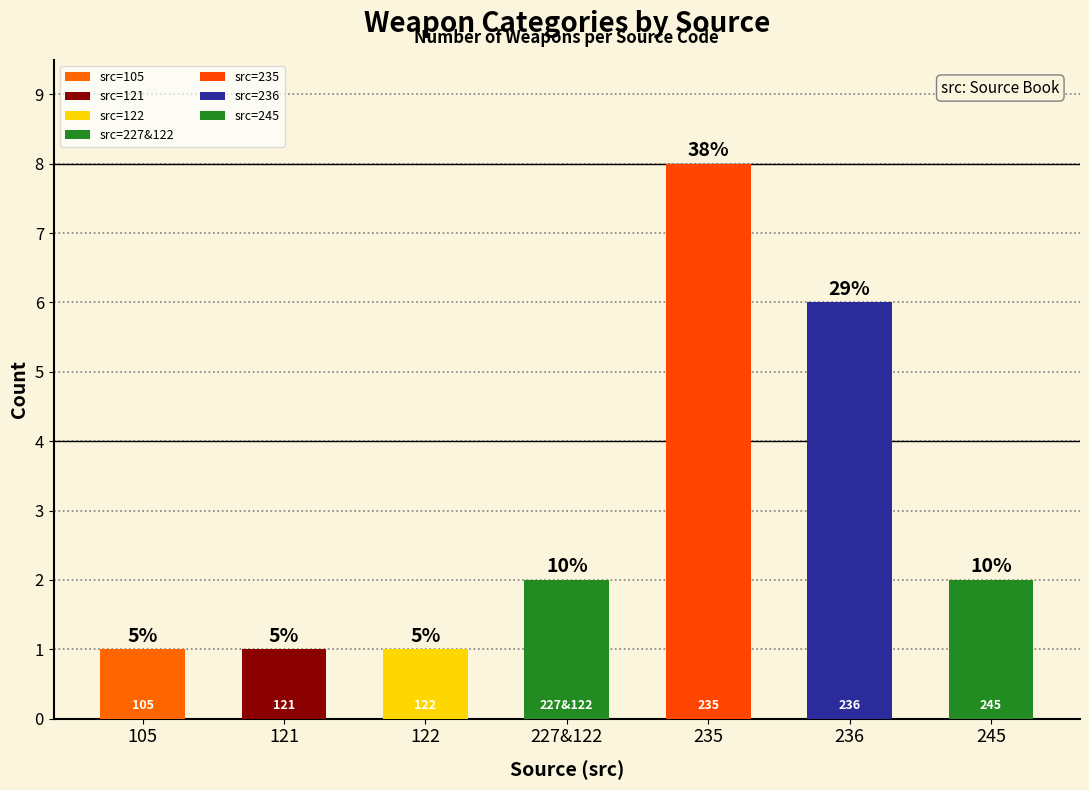

What is the label of the 2nd bar from the left?

121